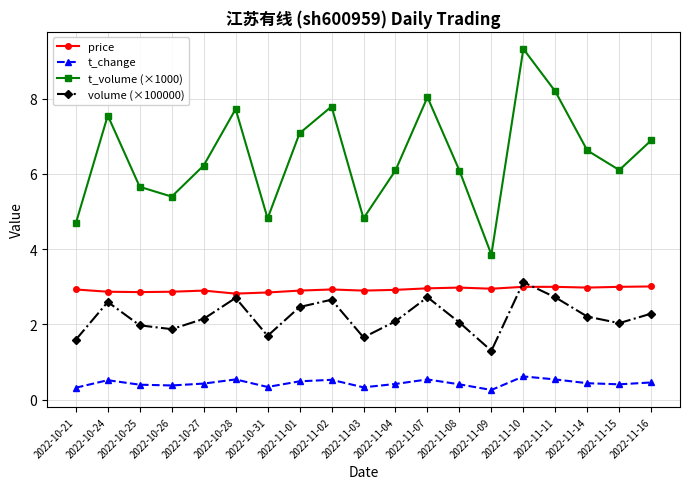

Is it true that t_change equals 0.3 at 2022-10-31?

True